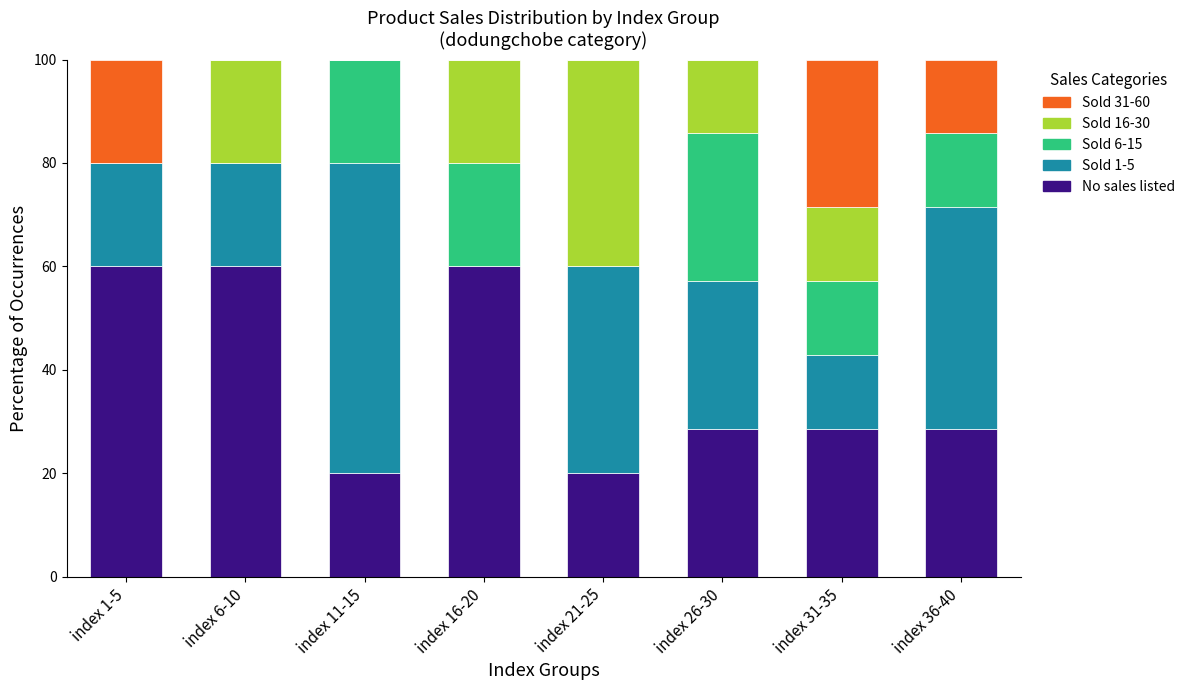

What is the maximum value for No sales listed?

60.0